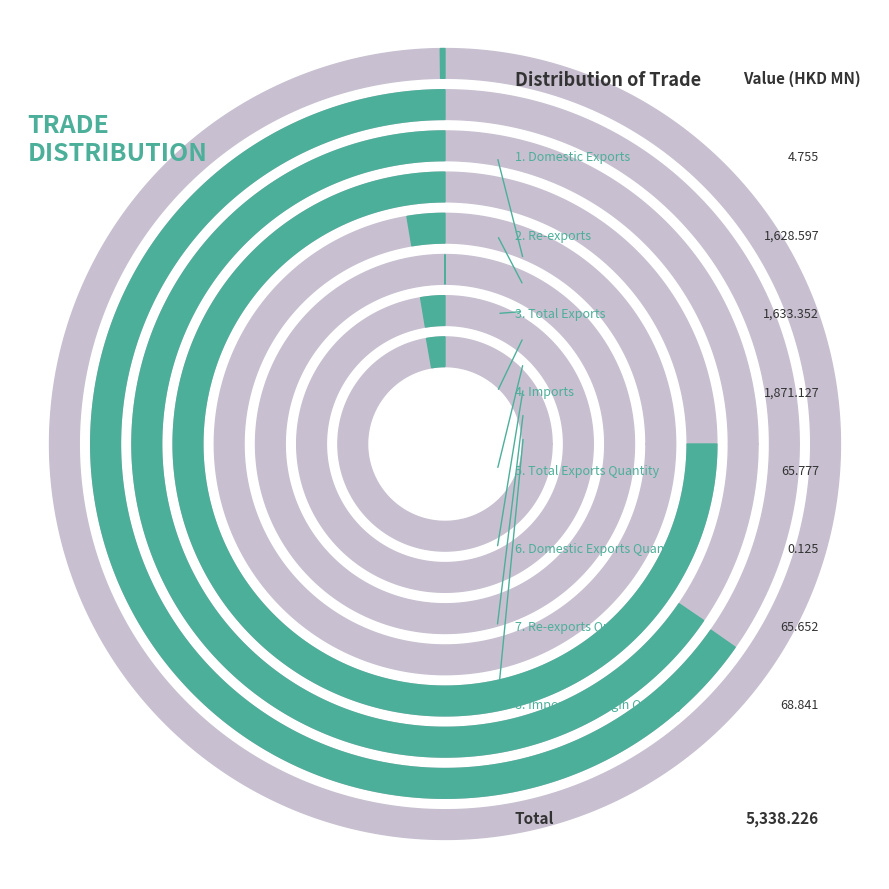

Rank the categories by value from lowest to highest.

Domestic Exports Quantity, Domestic Exports, Re-exports Quantity, Total Exports Quantity, Imports by Origin Quantity, Re-exports, Total Exports, Imports